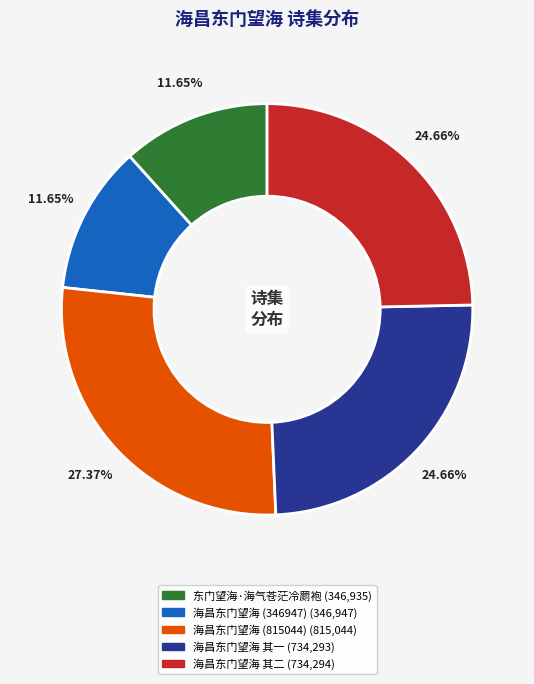

Does any single category account for the majority?

No